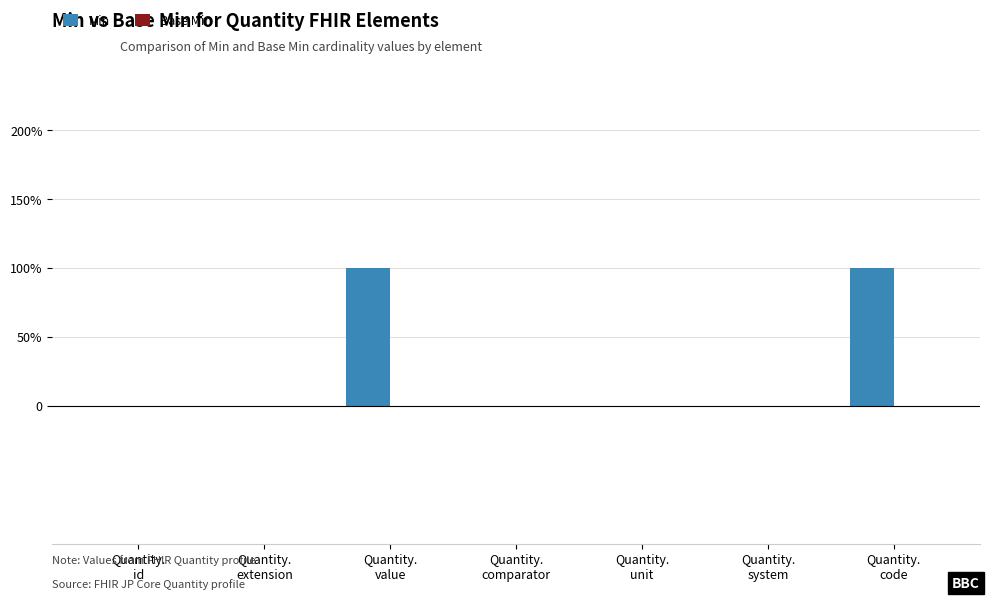

Reading left to right, list all the values displayed in this chart.

Min: Quantity.
id=0	Quantity.
extension=0	Quantity.
value=1	Quantity.
comparator=0	Quantity.
unit=0	Quantity.
system=0	Quantity.
code=1
Base Min: Quantity.
id=0	Quantity.
extension=0	Quantity.
value=0	Quantity.
comparator=0	Quantity.
unit=0	Quantity.
system=0	Quantity.
code=0